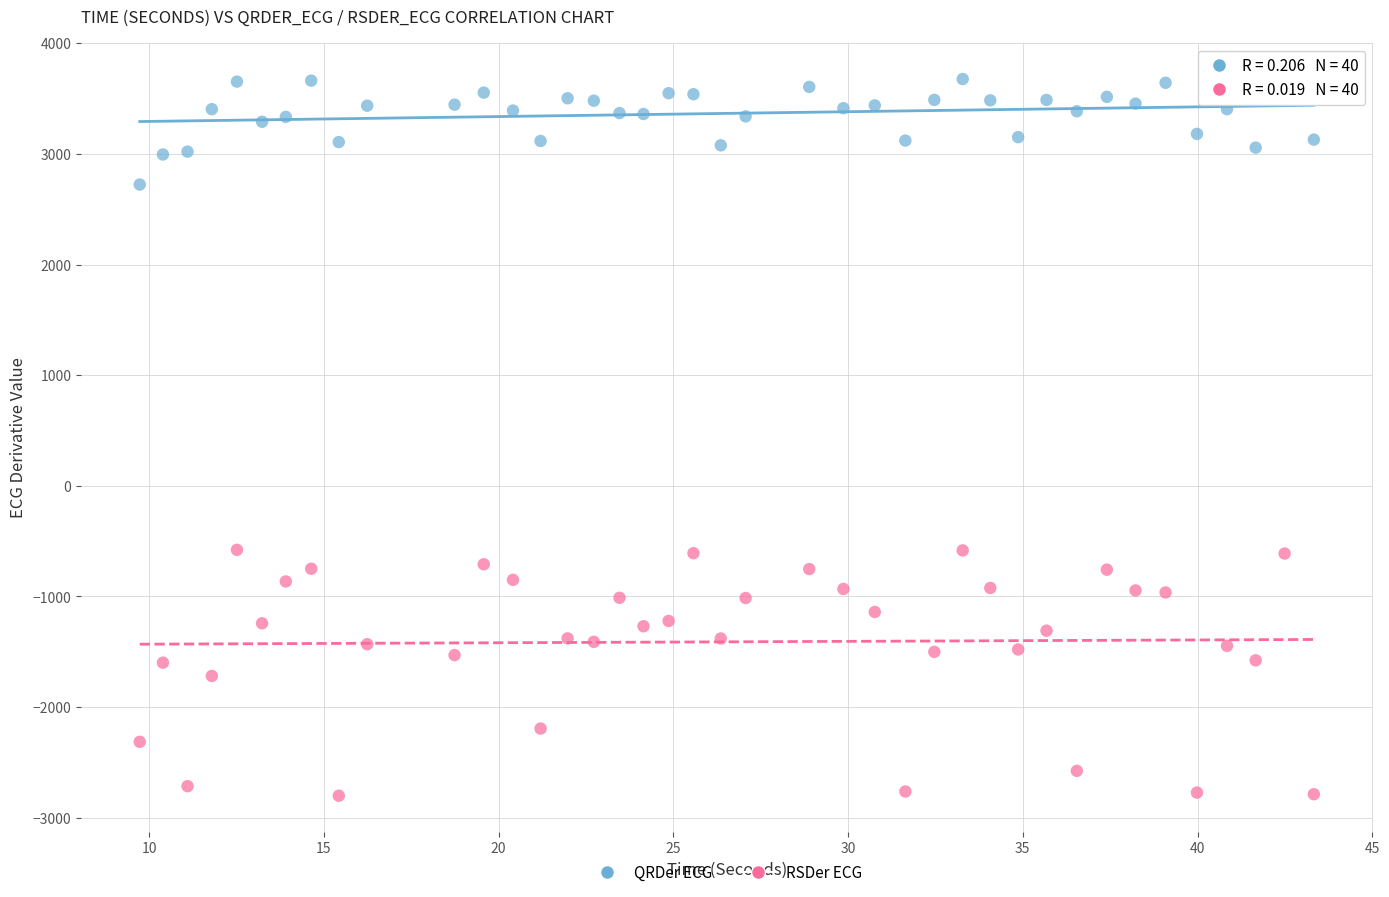

Across all data points, what is the range of Y values (max minus min)?

6477.6